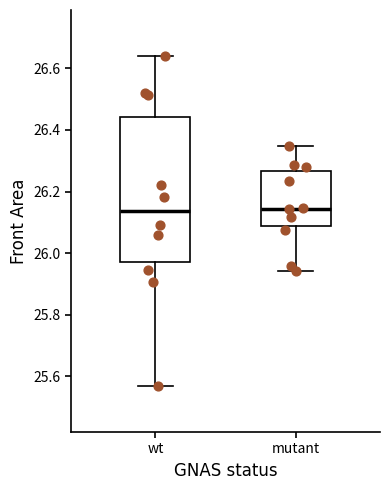

Which box is the tallest, from its lower edge to its upper edge?

wt